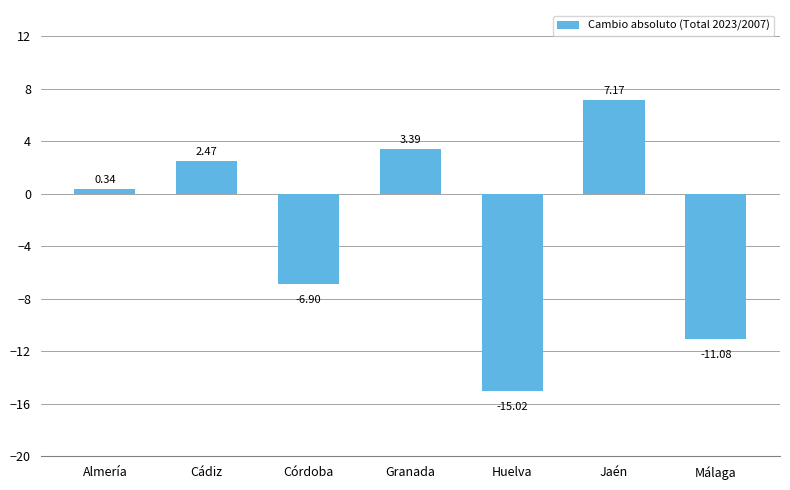

Approximately how many times larger is the value at Cádiz compared to Granada?

0.7